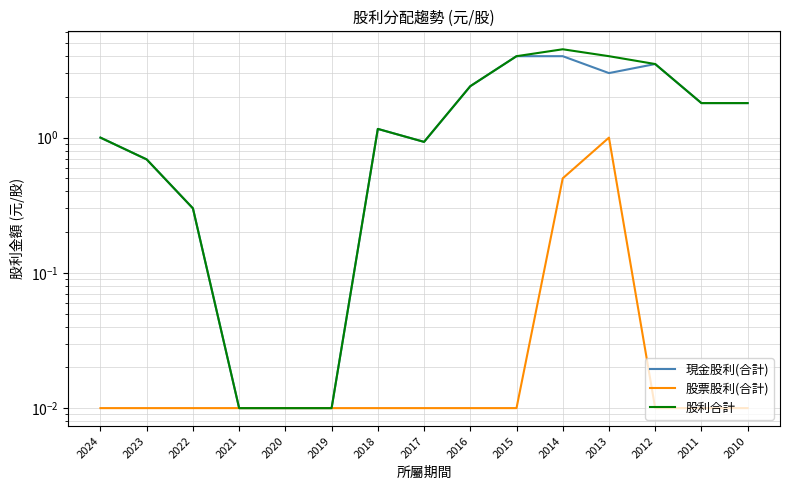

Reading left to right, list all the values displayed in this chart.

現金股利(合計): 2024=1.0	2023=0.7	2022=0.3	2021=0.0	2020=0.0	2019=0.0	2018=1.2	2017=0.9	2016=2.4	2015=4.0	2014=4.0	2013=3.0	2012=3.5	2011=1.8	2010=1.8
股票股利(合計): 2024=0.0	2023=0.0	2022=0.0	2021=0.0	2020=0.0	2019=0.0	2018=0.0	2017=0.0	2016=0.0	2015=0.0	2014=0.5	2013=1.0	2012=0.0	2011=0.0	2010=0.0
股利合計: 2024=1.0	2023=0.7	2022=0.3	2021=0.0	2020=0.0	2019=0.0	2018=1.2	2017=0.9	2016=2.4	2015=4.0	2014=4.5	2013=4.0	2012=3.5	2011=1.8	2010=1.8